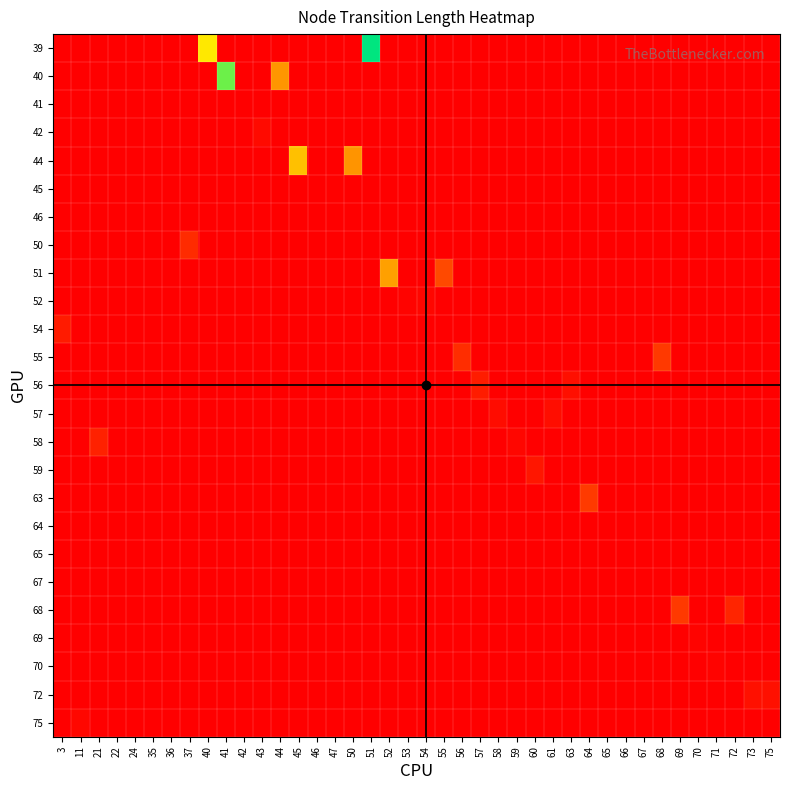

At how many categories does at least one series exceed 44?

15